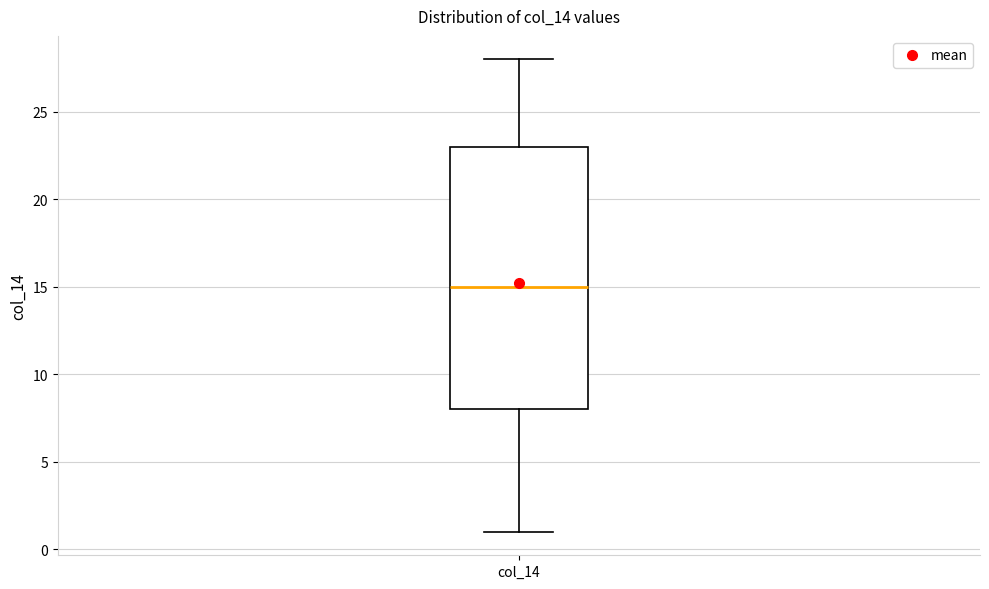

Read this box plot against the y-axis: the position of the median line, the range covered by the box, and the ends of both whiskers. The values are not printed on the chart, so give them approximately, as read against the axis.

median 15, box 8 to 23, whiskers 1 to 28